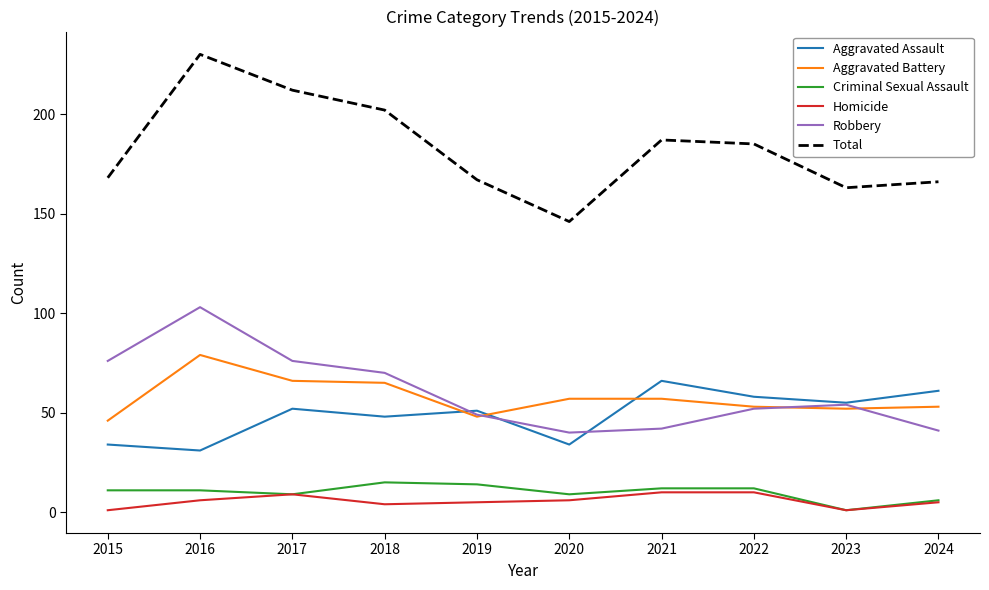

After their last crossing, which series has the higher values: Robbery or Aggravated Assault?

Aggravated Assault